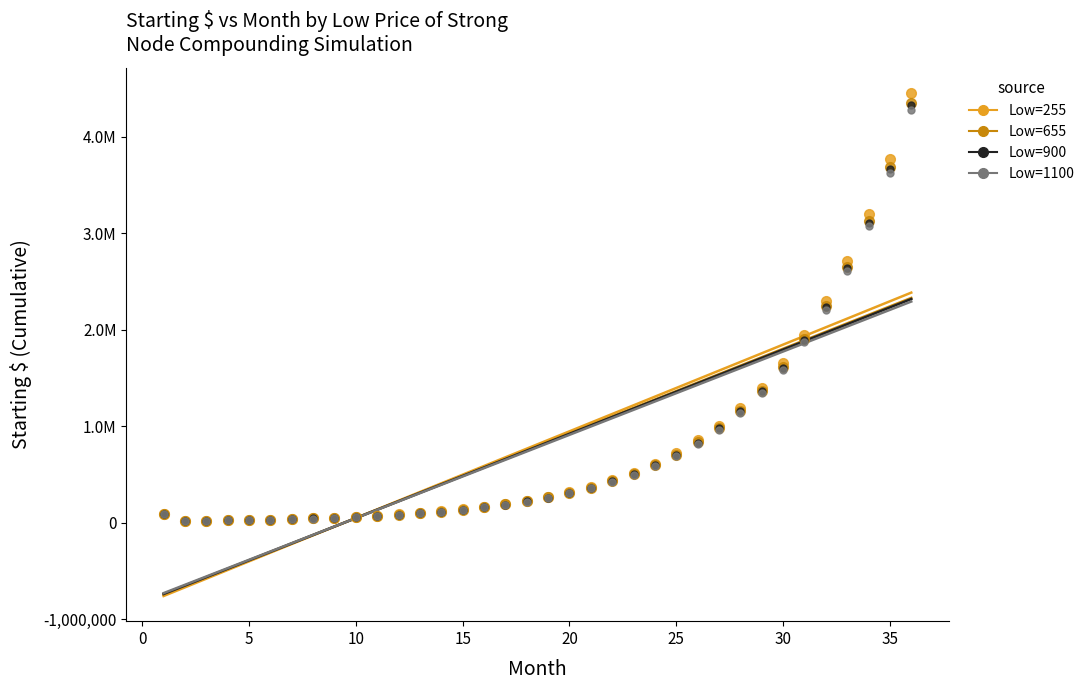

Which series has the largest Y range (max minus min)?

Low=255